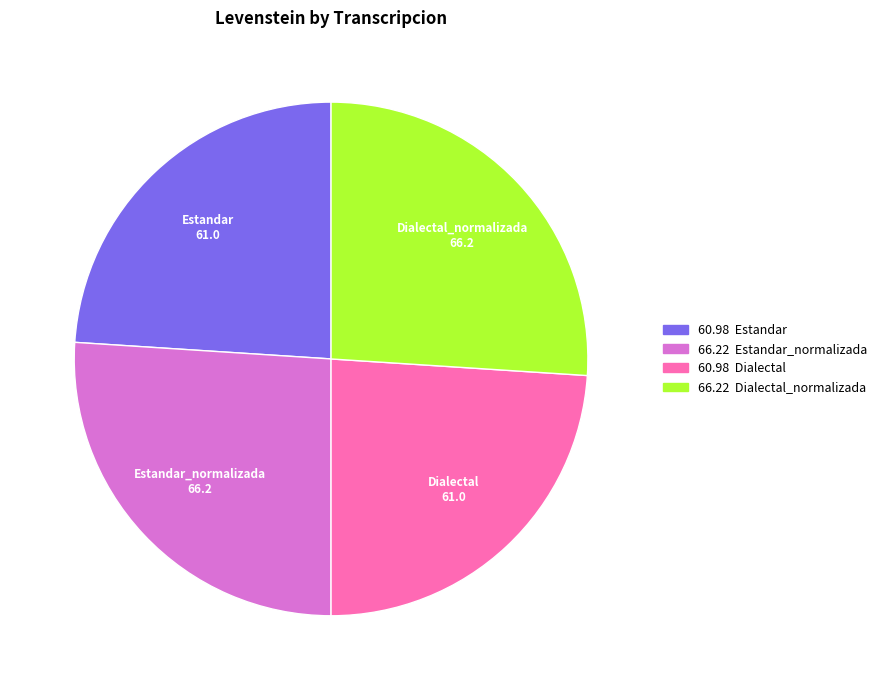

Is there a majority slice in this chart?

No